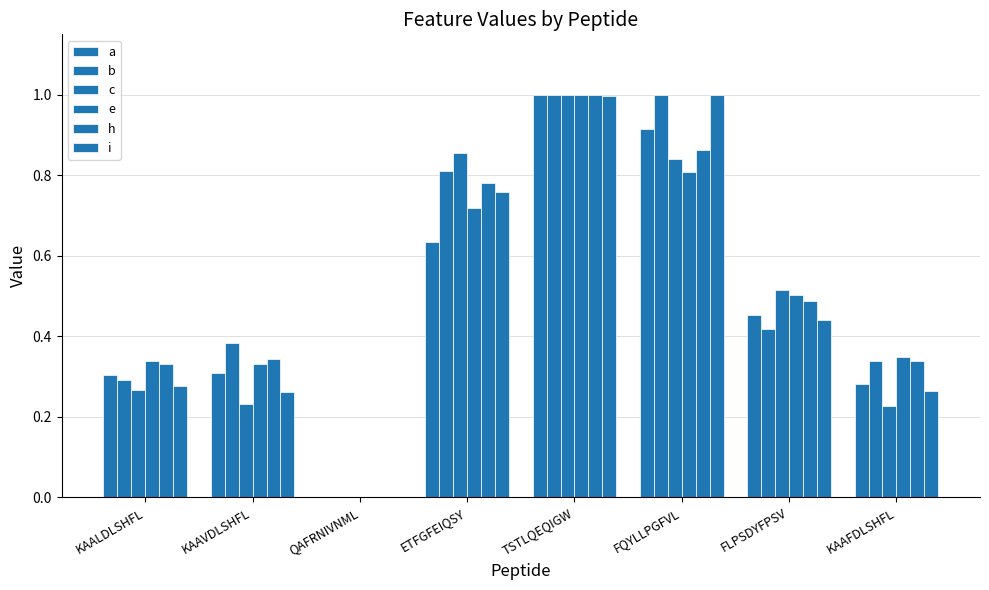

Count the number of data series in this chart.

6